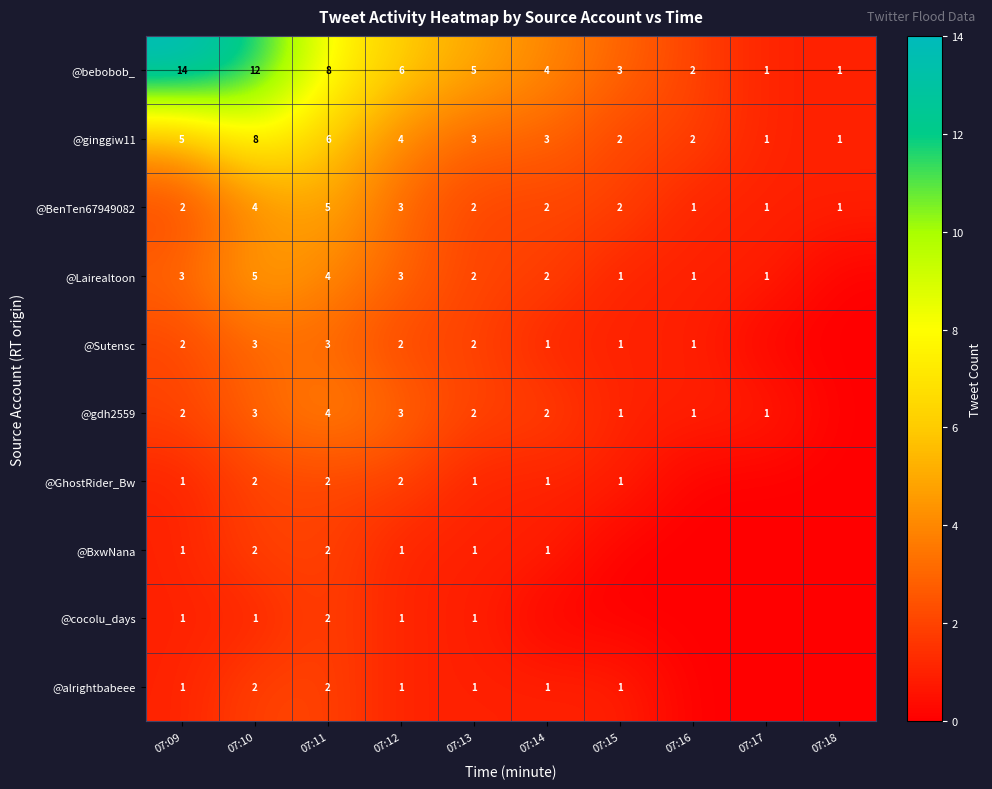

Is the value of @bebobob_ at 07:15 greater than the value of @alrightbabeee at 07:12?

Yes